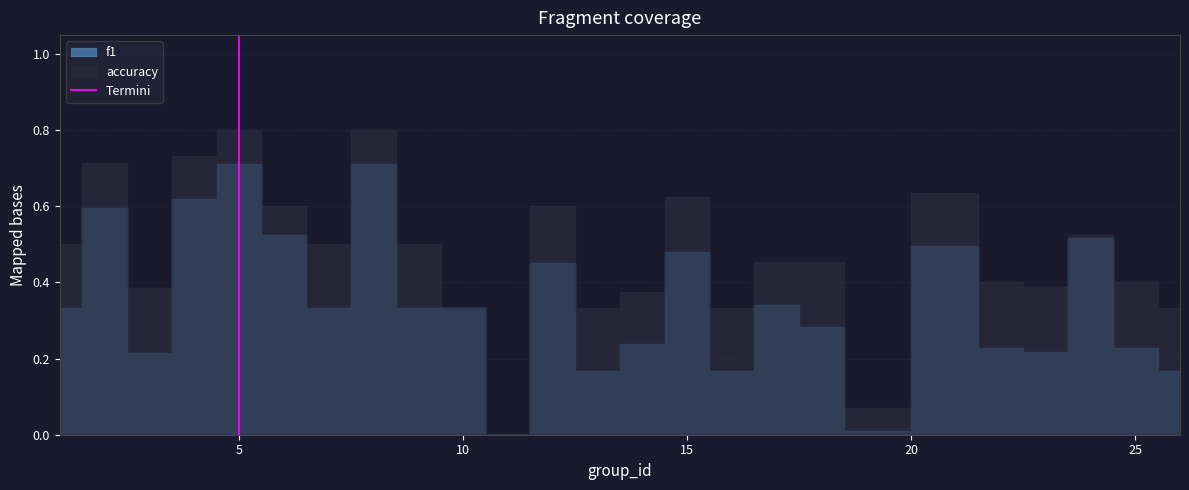

How many positive values are there?

1